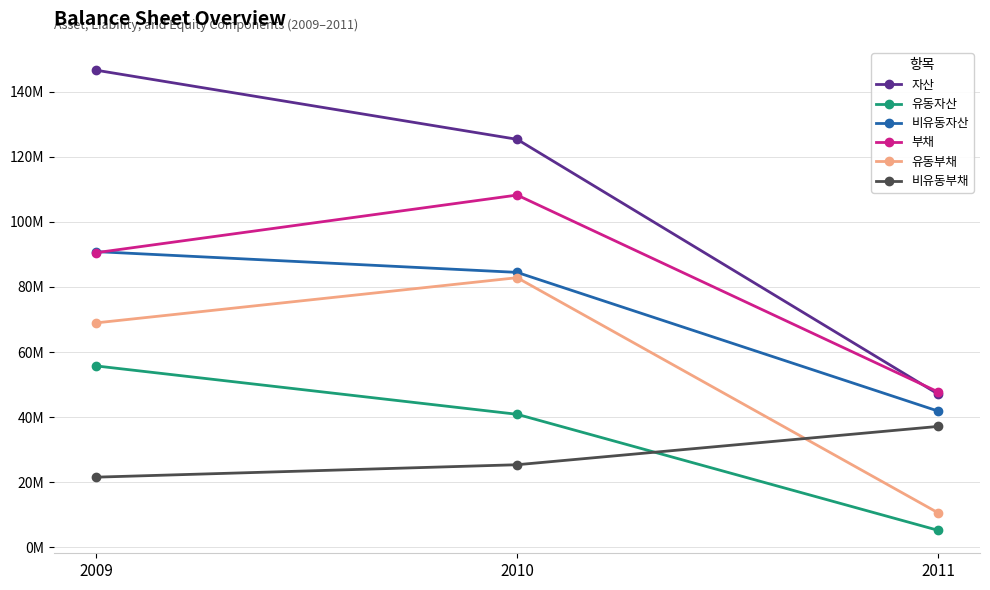

What is the lowest value of the 비유동자산 series?

41886037